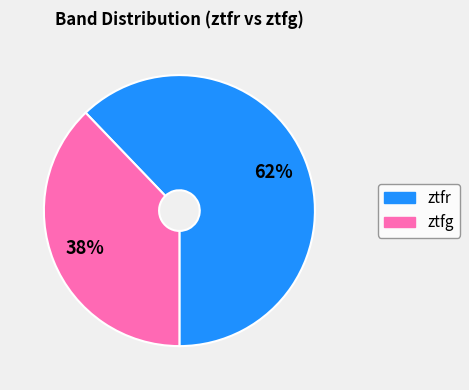

Does ztfr account for over 50% of the chart?

Yes